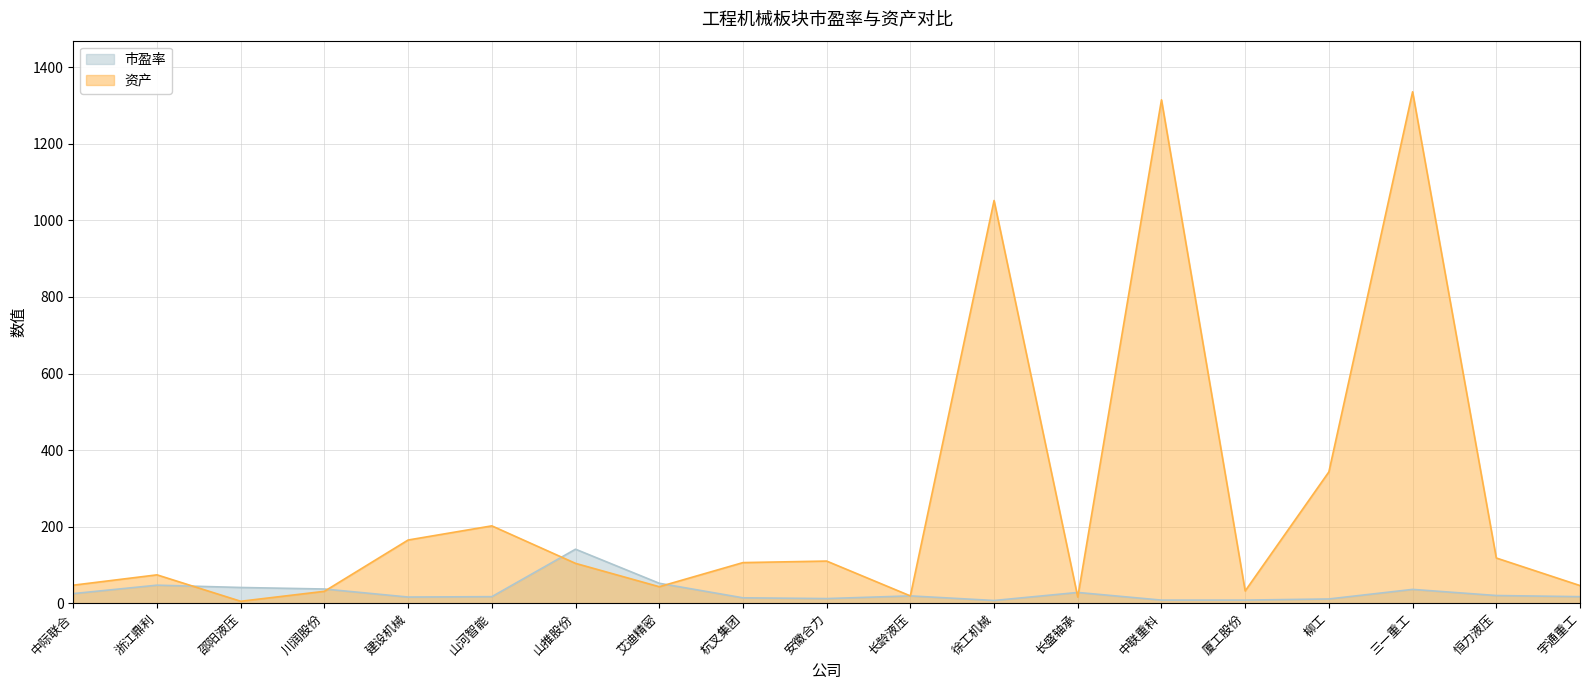

Where is 市盈率 nearest to the value 74?

艾迪精密